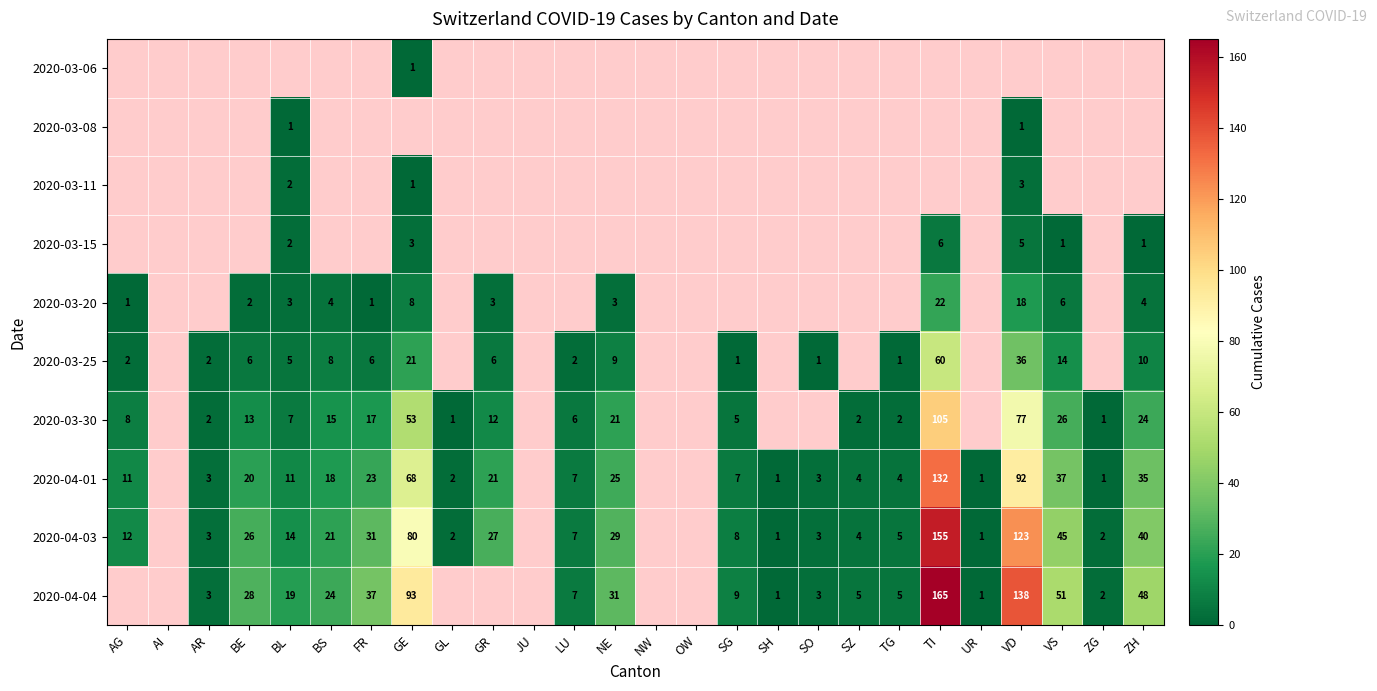

Is it true that 2020-03-25 equals 3 at LU?

False